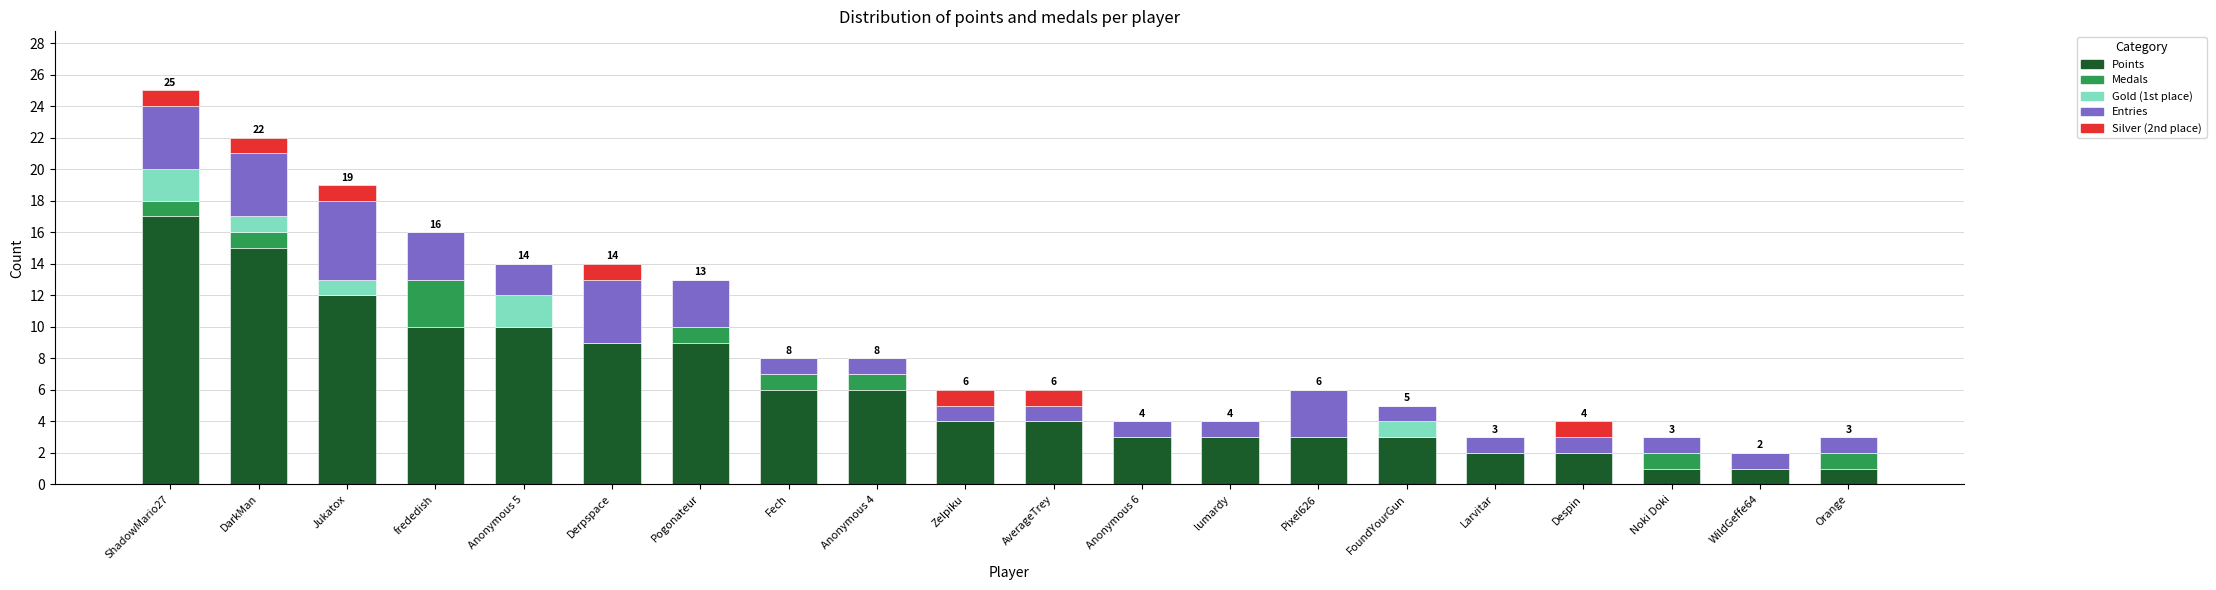

What is the total value across all series at Fech?

8